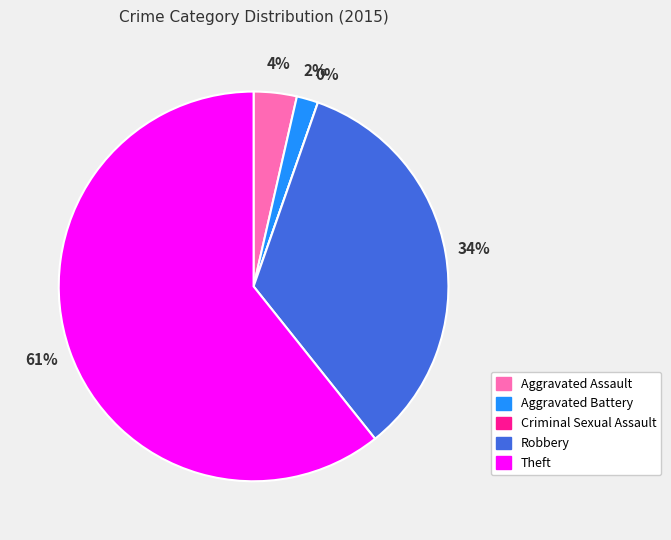

To the nearest percent, what is the difference between the largest and smallest slice percentages?

61%